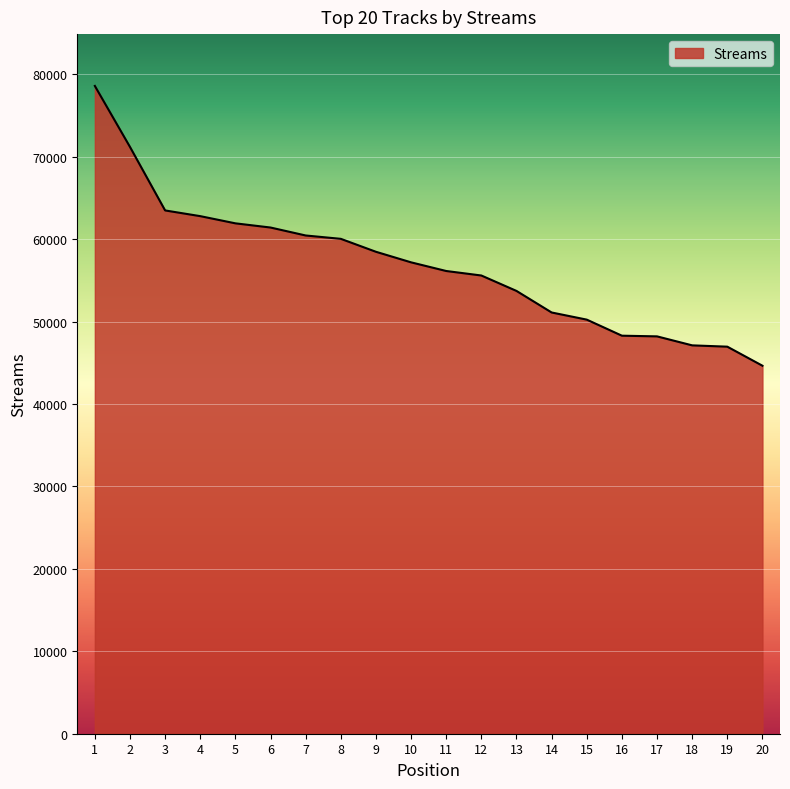

At which label does the data first exceed 57195?

1